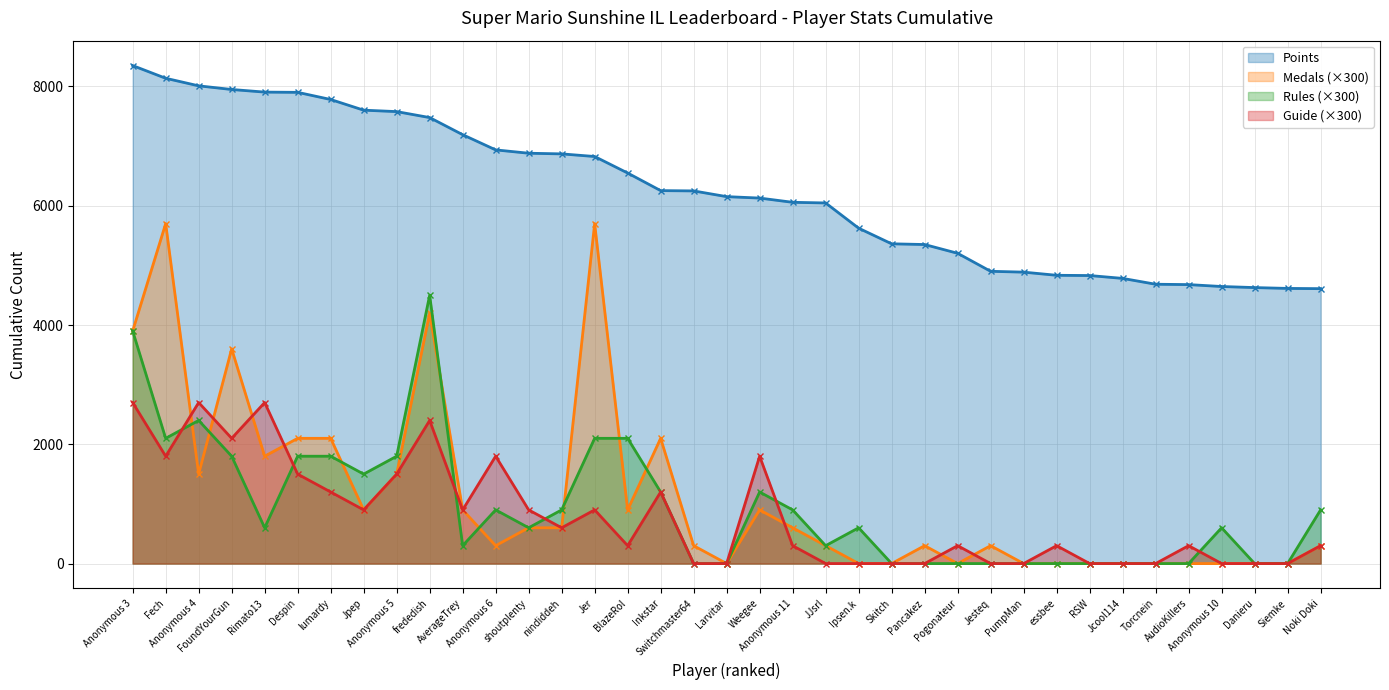

Which series has the largest total across all categories?

Points